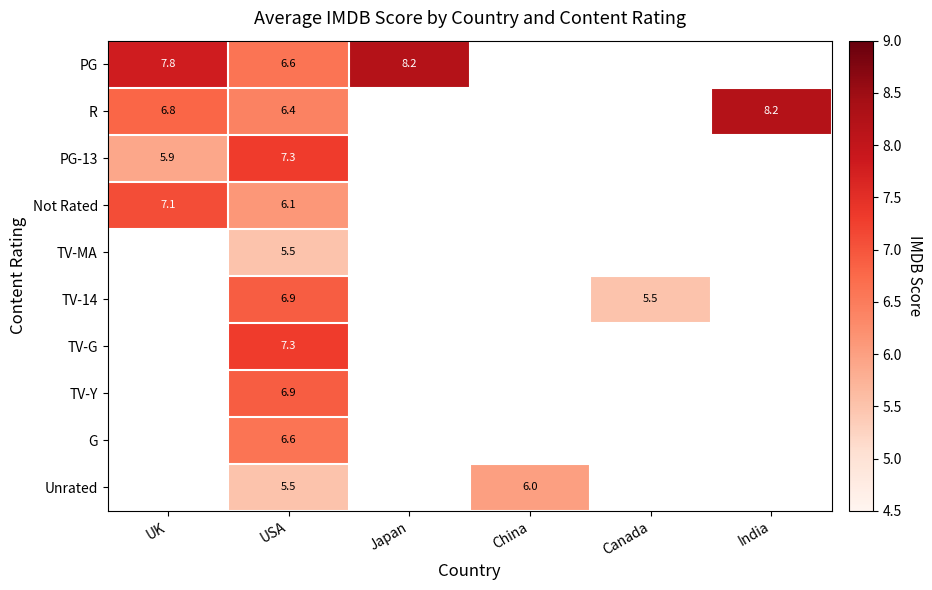

The value of TV-14 at Canada is 3.3. True or false?

False